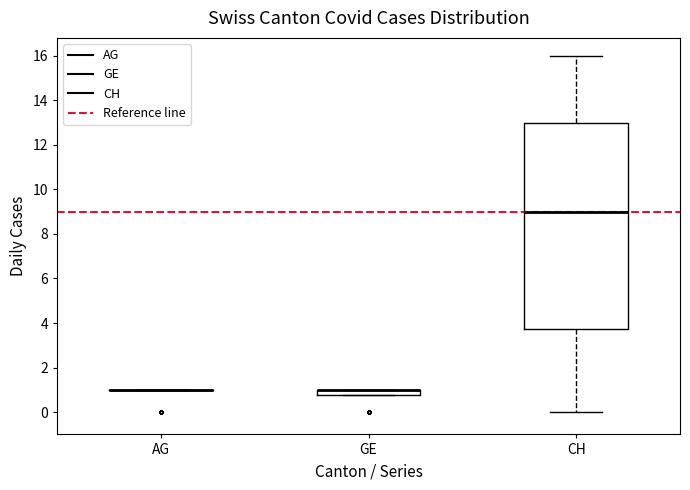

Where is the upper edge of the box for GE on the y-axis? The values are not printed on the chart, so give them approximately, as read against the axis.

1.0